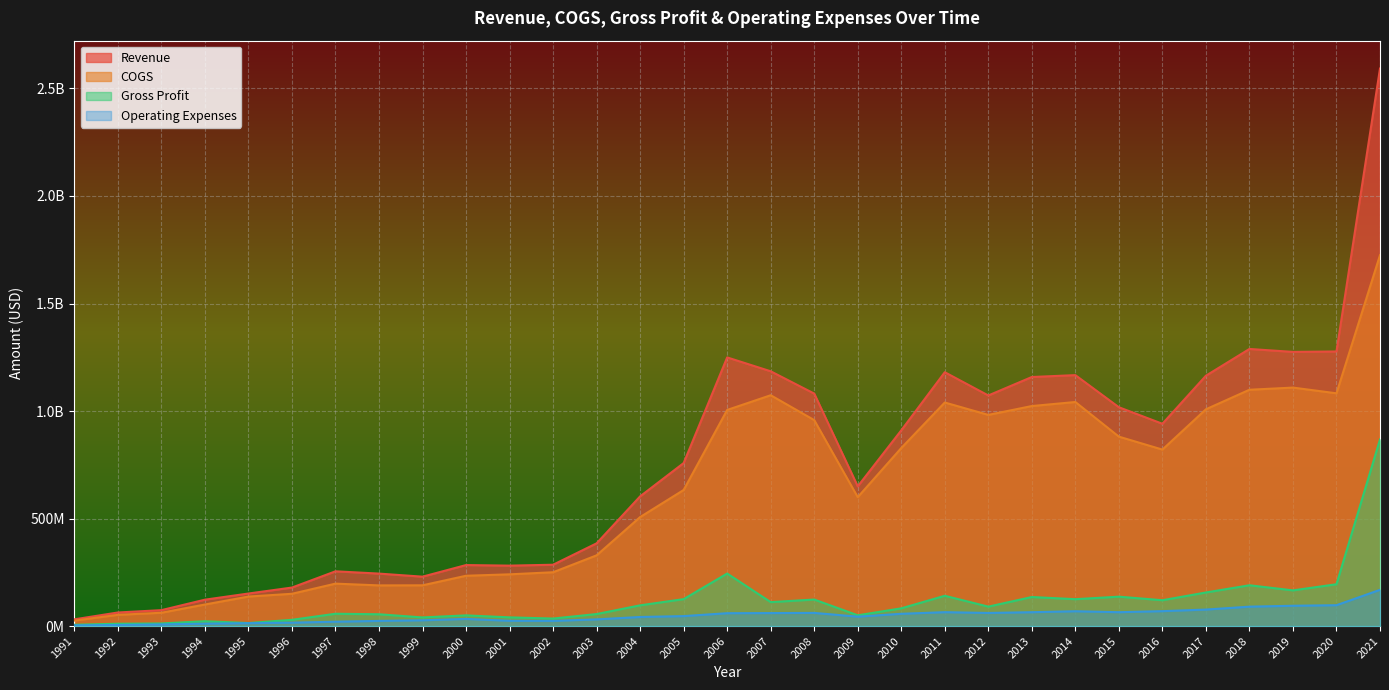

True or false: COGS and Gross Profit intersect in this chart.

False